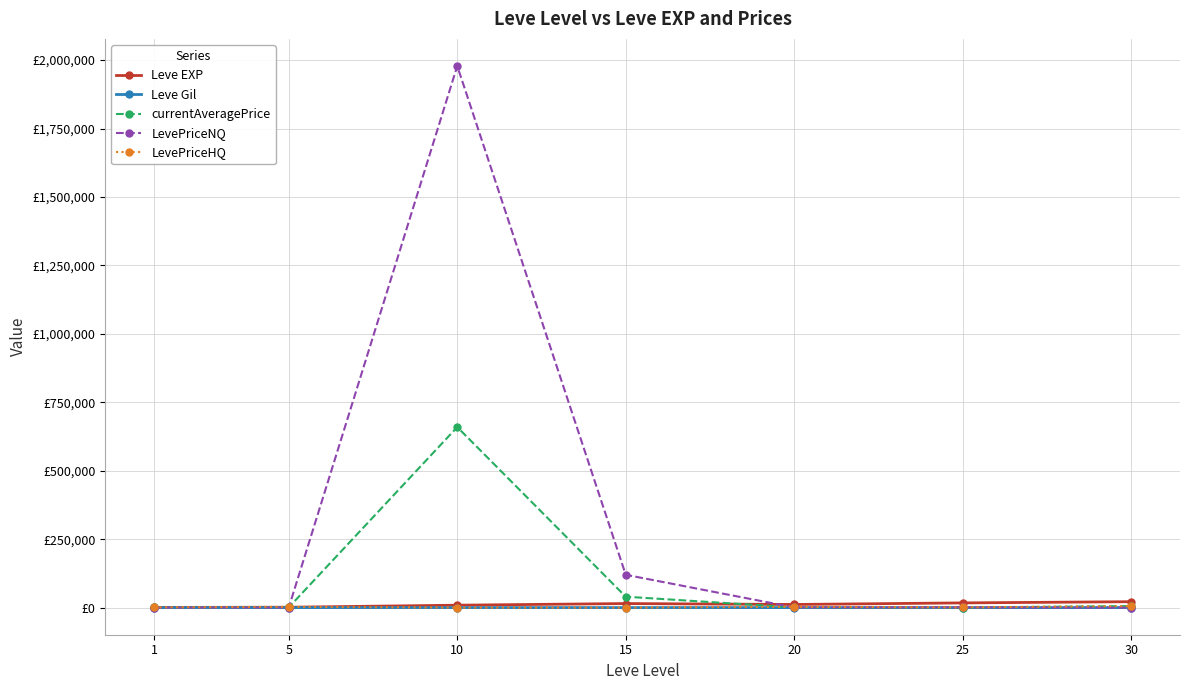

What is the difference between the maximum and minimum values in the Leve Gil series?

74.0